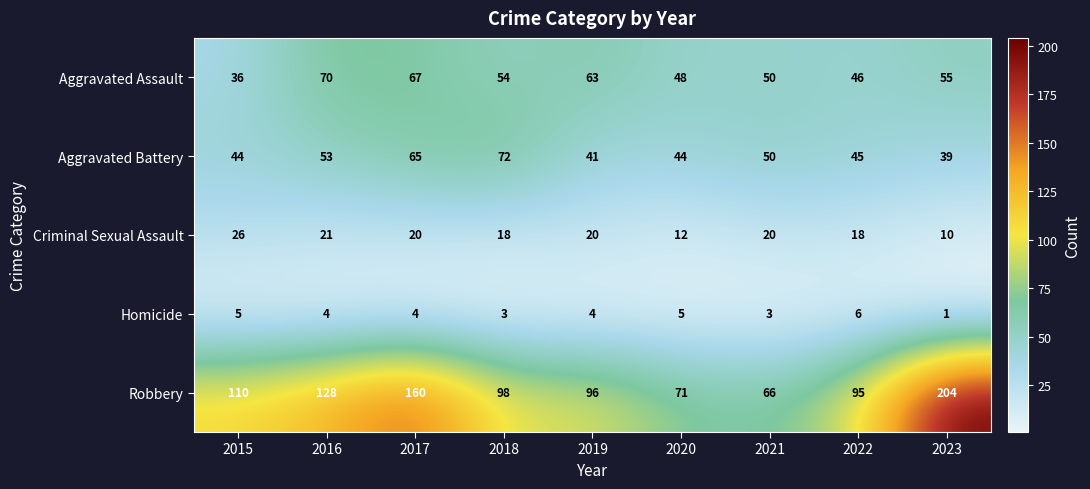

What is the minimum value for Aggravated Assault?

36